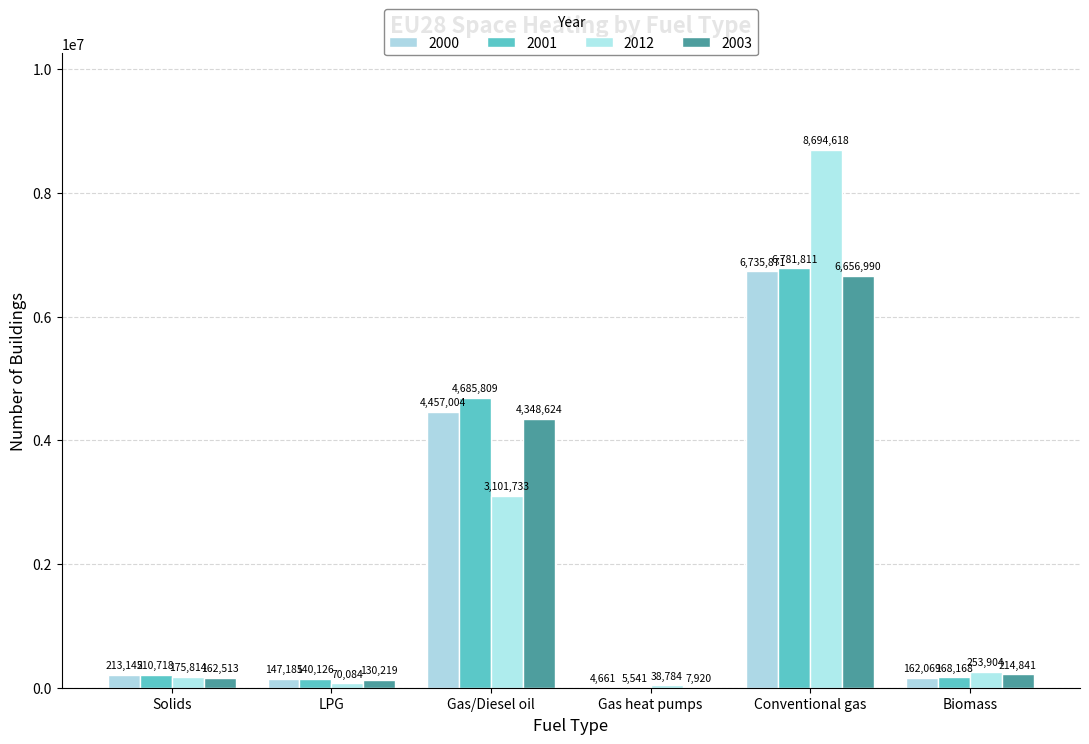

Reading left to right, list all the values displayed in this chart.

2000: Solids=213145.4	LPG=147185.1	Gas/Diesel oil=4457004.6	Gas heat pumps=4661.4	Conventional gas=6735871.3	Biomass=162069.3
2001: Solids=210718.5	LPG=140126.4	Gas/Diesel oil=4685809.3	Gas heat pumps=5541.2	Conventional gas=6781811.4	Biomass=168168.6
2012: Solids=175814.5	LPG=70084.0	Gas/Diesel oil=3101733.0	Gas heat pumps=38784.6	Conventional gas=8694618.9	Biomass=253904.8
2003: Solids=162513.1	LPG=130219.6	Gas/Diesel oil=4348624.7	Gas heat pumps=7920.2	Conventional gas=6656990.1	Biomass=214841.9